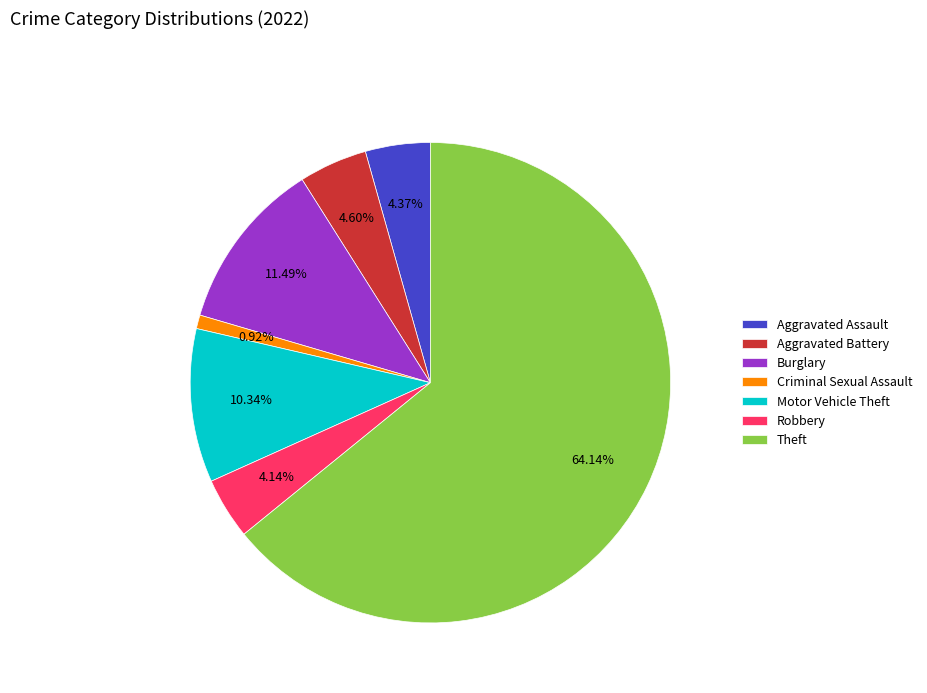

To the nearest percent, what portion does Aggravated Battery represent?

5%